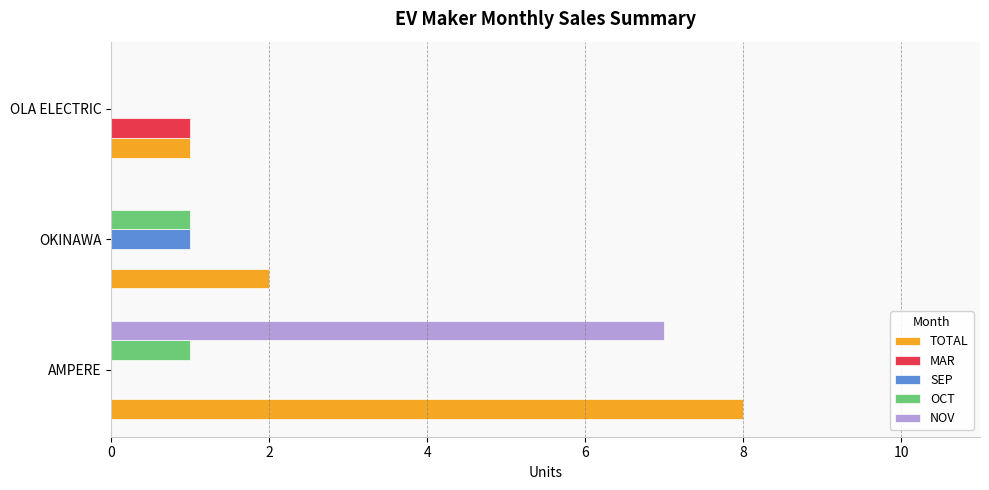

What is the sum of all NOV values?

7